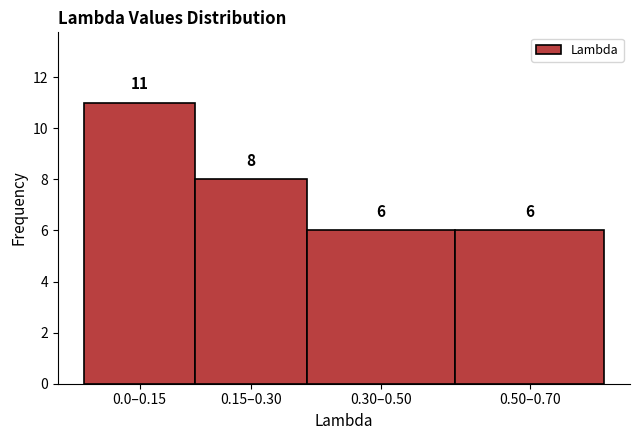

Reading left to right, extract all data points from this chart.

11	8	6	6